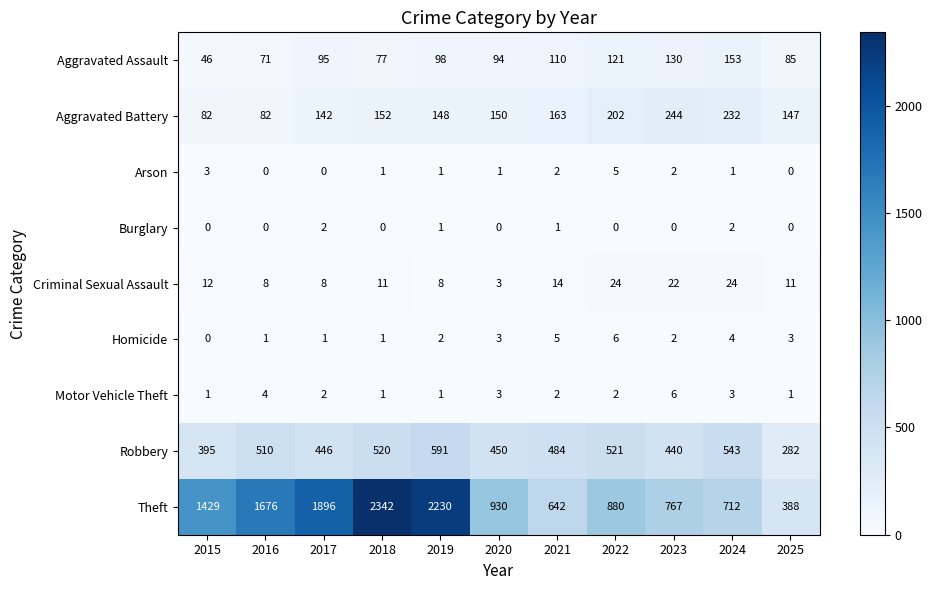

What is the total value across all series at 2023?

1613